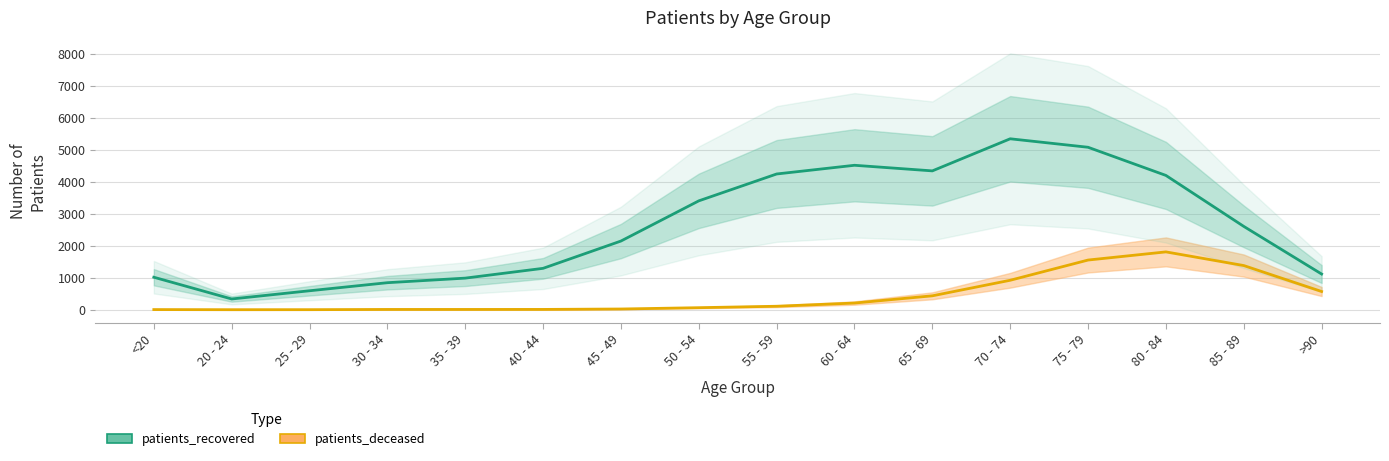

What is the difference between the maximum and minimum values in the patients_deceased series?

1807